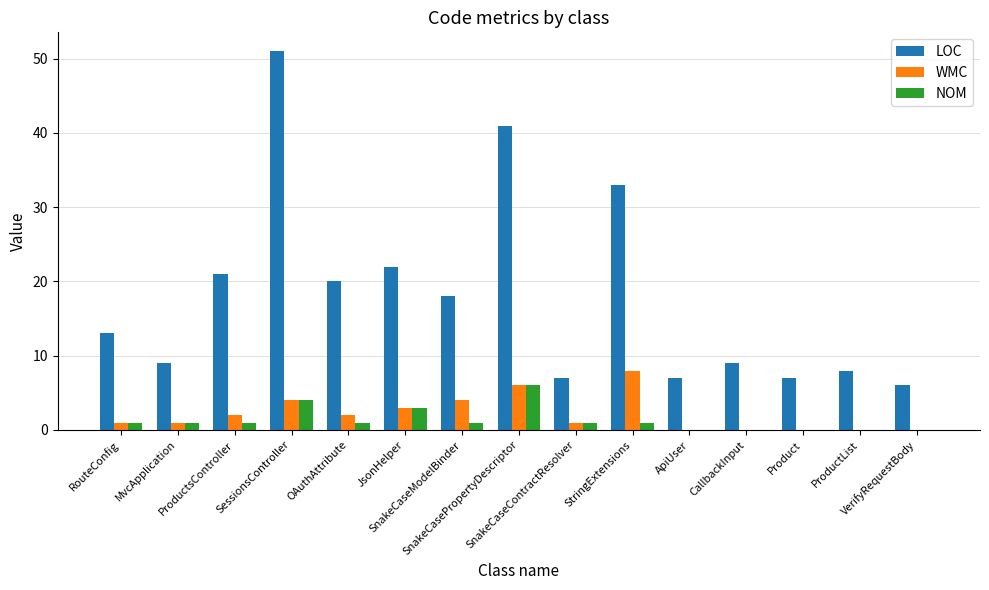

Which series has the largest total across all categories?

LOC